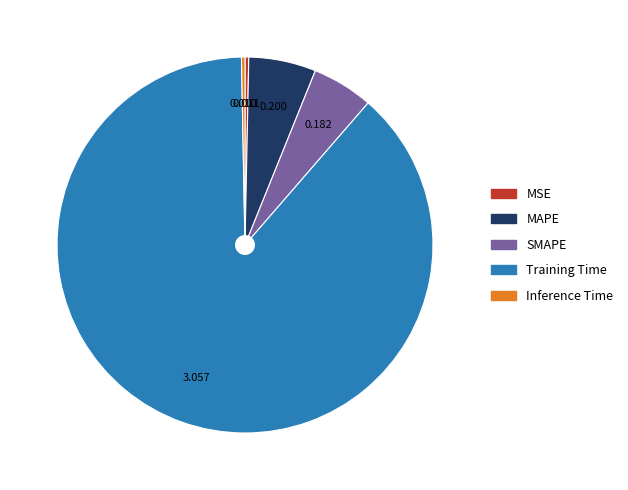

What is the largest slice in the pie chart?

Training Time